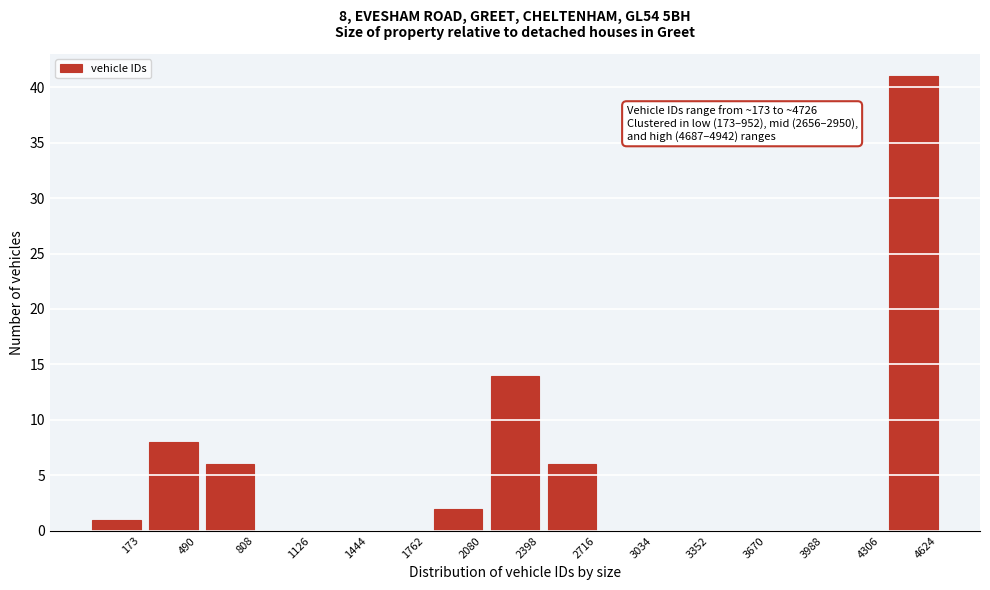

Reading left to right, list all the values displayed in this chart.

173=1	490=8	808=6	1126=0	1444=0	1762=0	2080=2	2398=14	2716=6	3034=0	3352=0	3670=0	3988=0	4306=0	4624=41